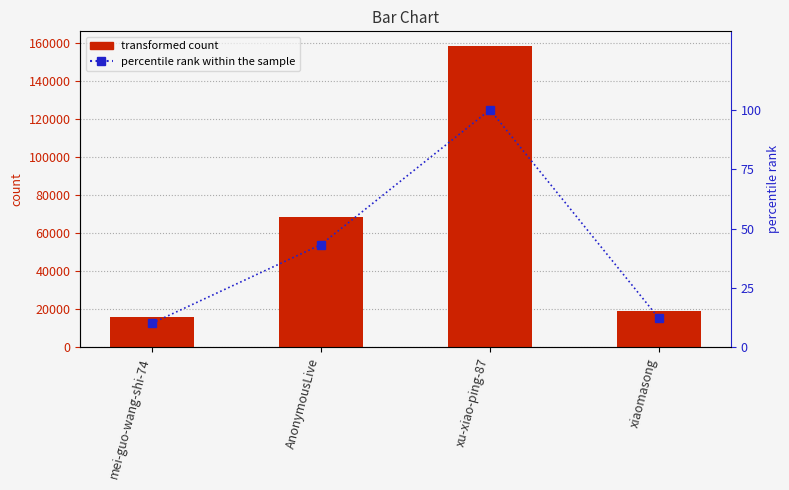

Reading left to right, list all the values displayed in this chart.

col_1: 16097.0	68510.0	158340.0	19367.0
percentile rank: 10.2	43.3	100.0	12.2